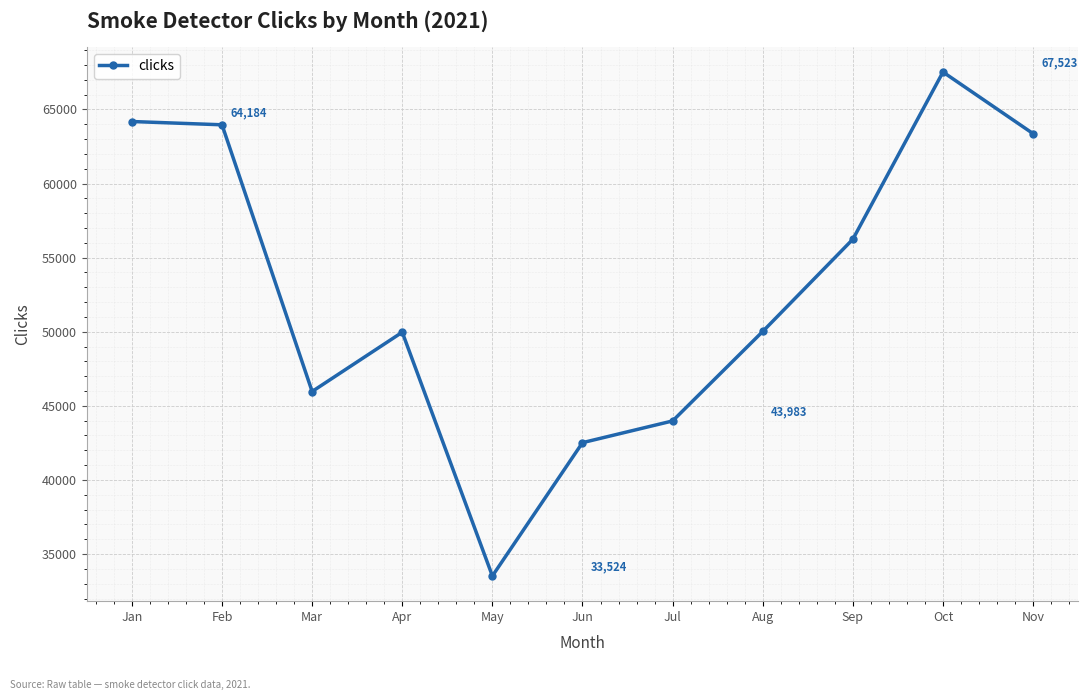

What is the change in value from Mar to Sep?

+10274